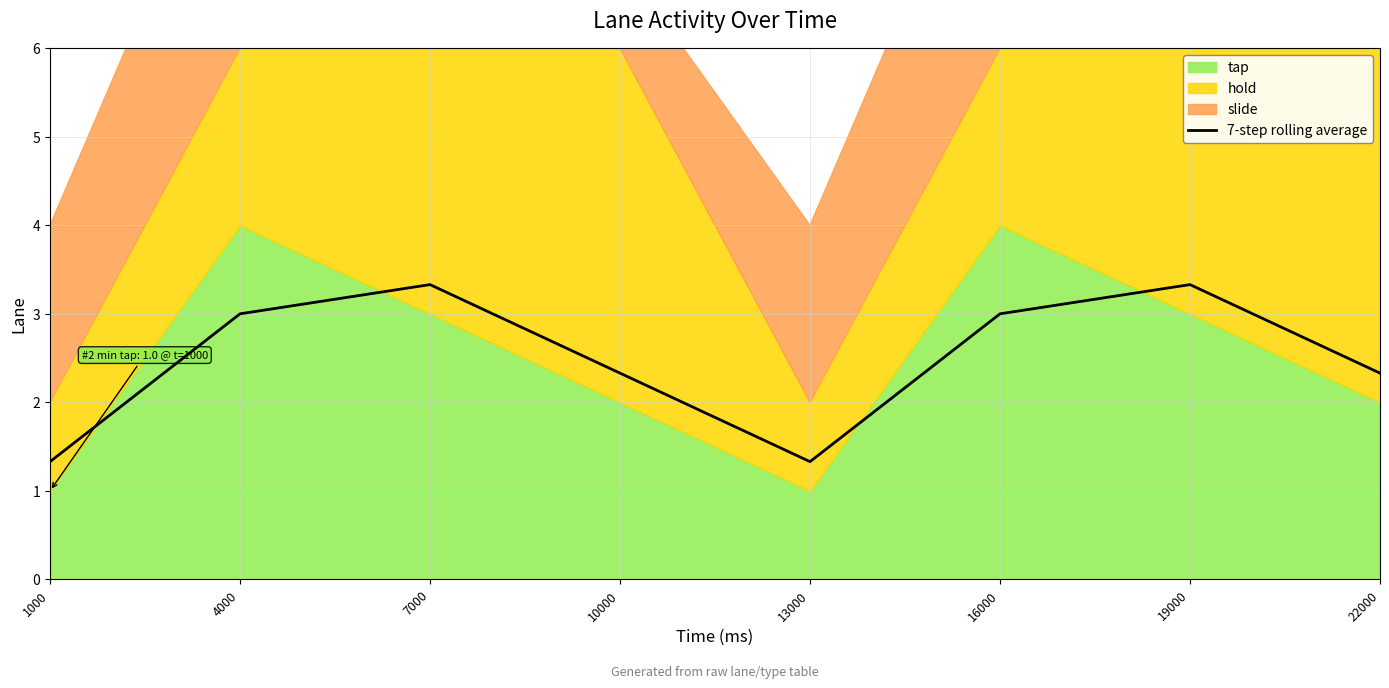

Which has a higher value, 19000 or 1000?

19000